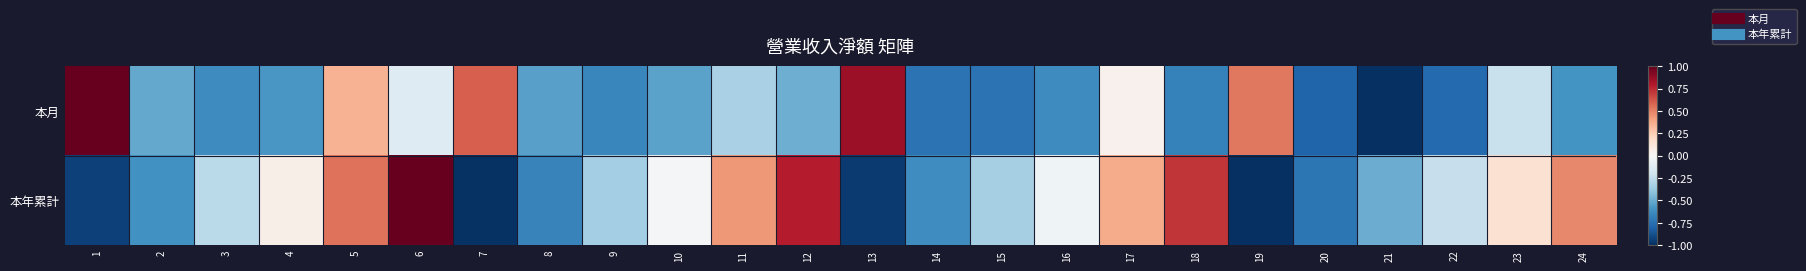

What is the greatest value displayed?

1.0